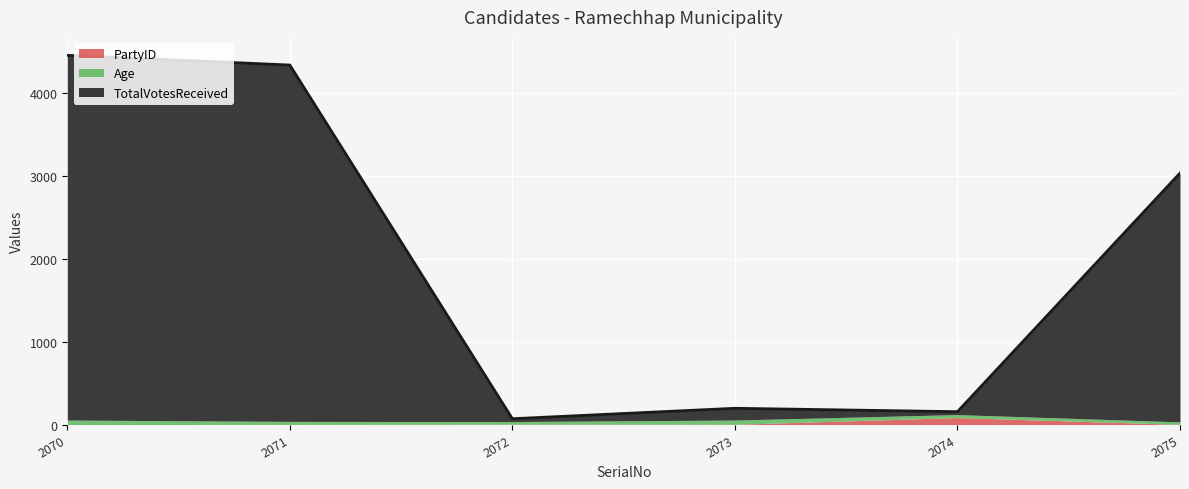

At which category does TotalVotesReceived reach its first local peak?

2073